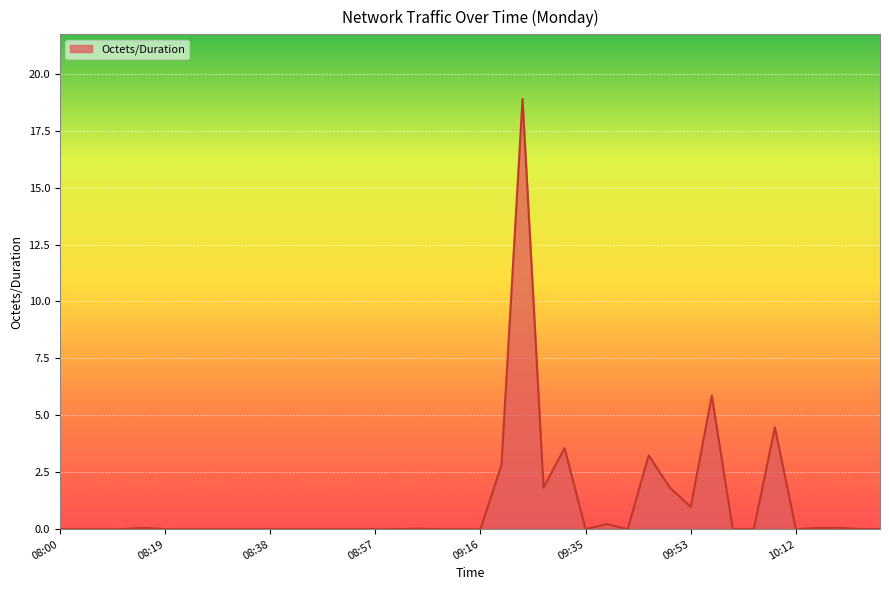

What is the difference between the maximum and minimum values?

18.9